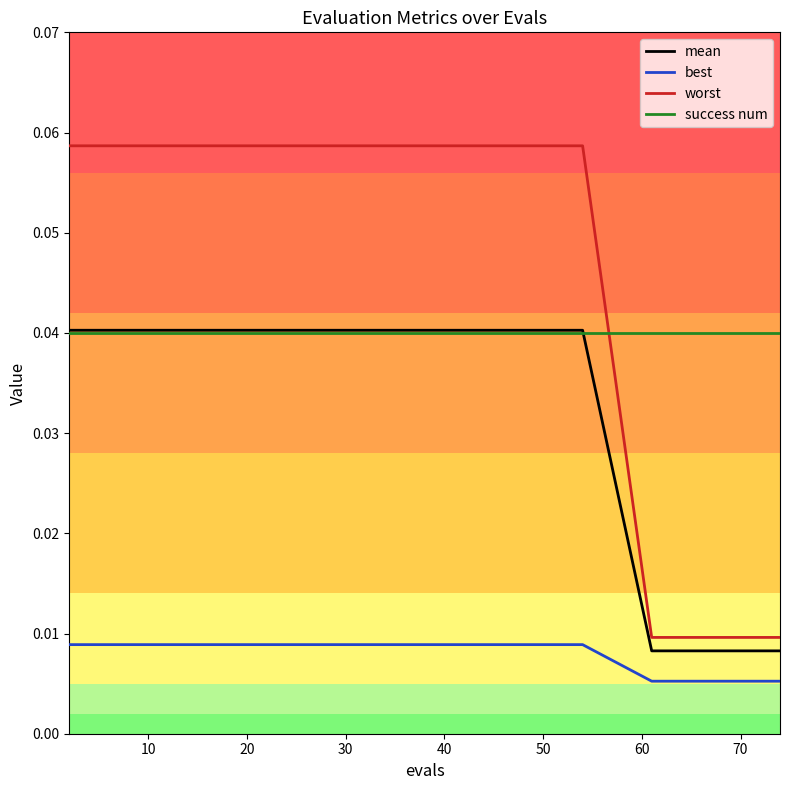

True or false: best and success num intersect in this chart.

False